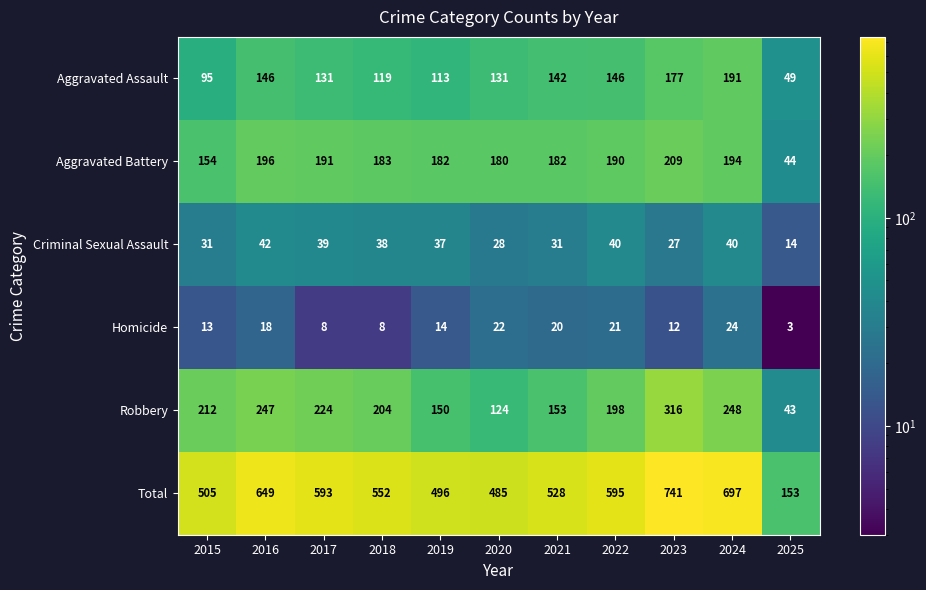

What is the difference between the maximum and minimum values in the Total series?

588